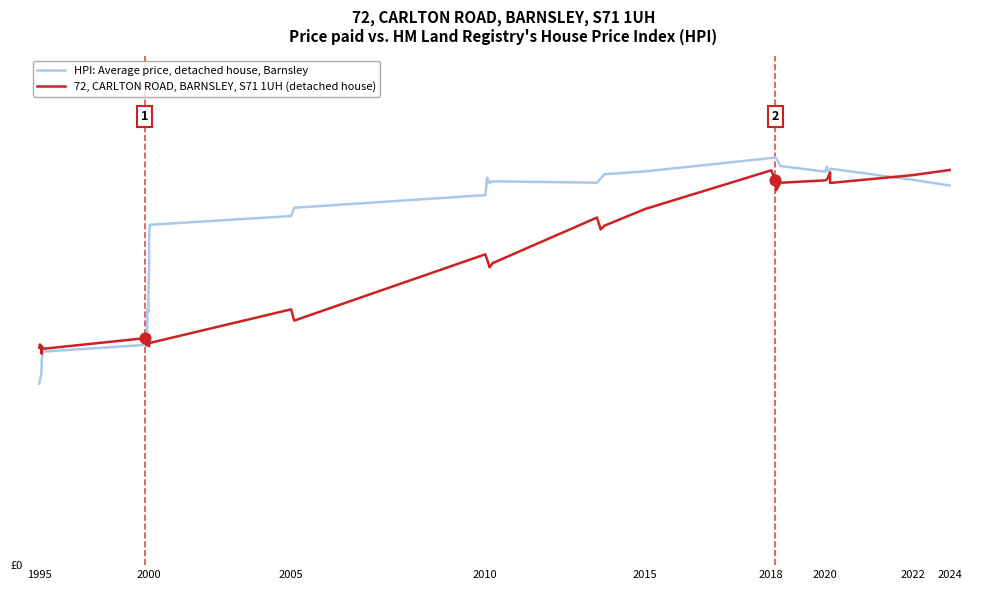

Which series has the largest Y range (max minus min)?

HPI: Average price, detached house, Barnsley